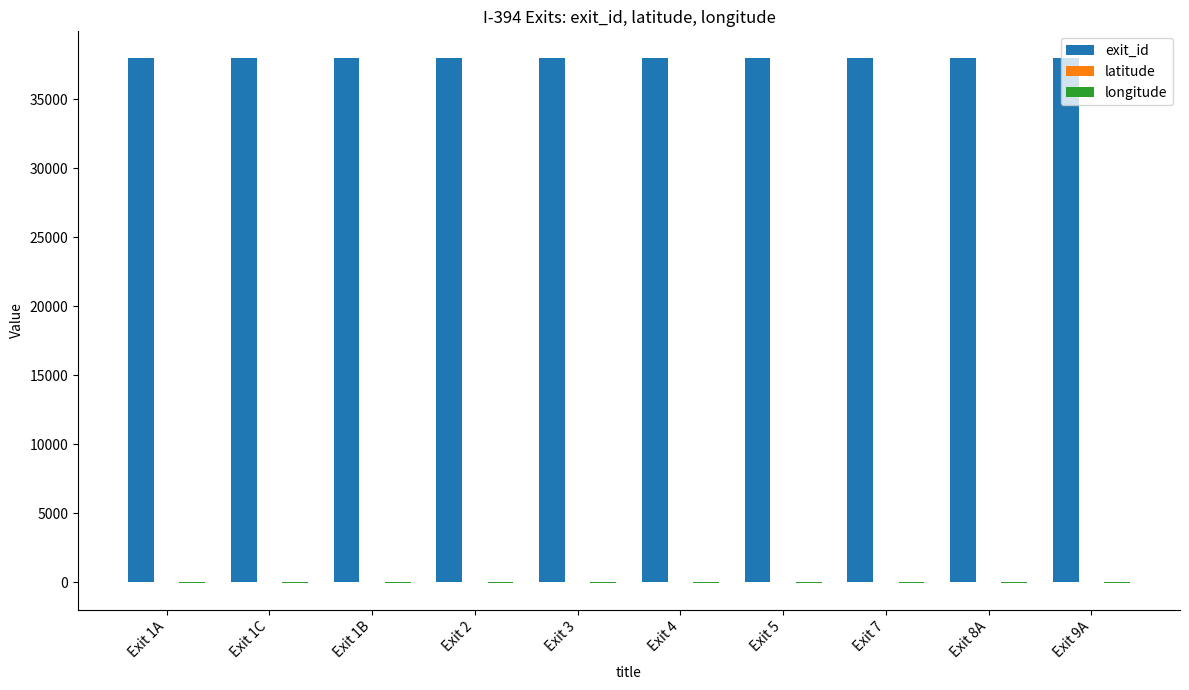

How many data points does each series have?

10